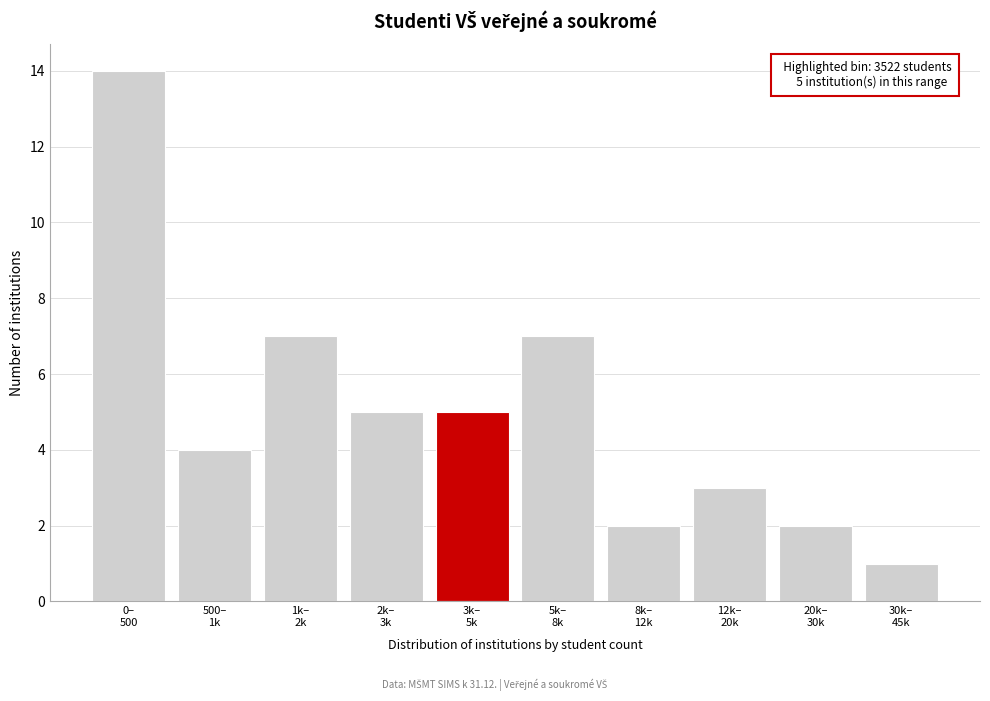

Reading left to right, what are all the values shown in this chart?

14	4	7	5	5	7	2	3	2	1